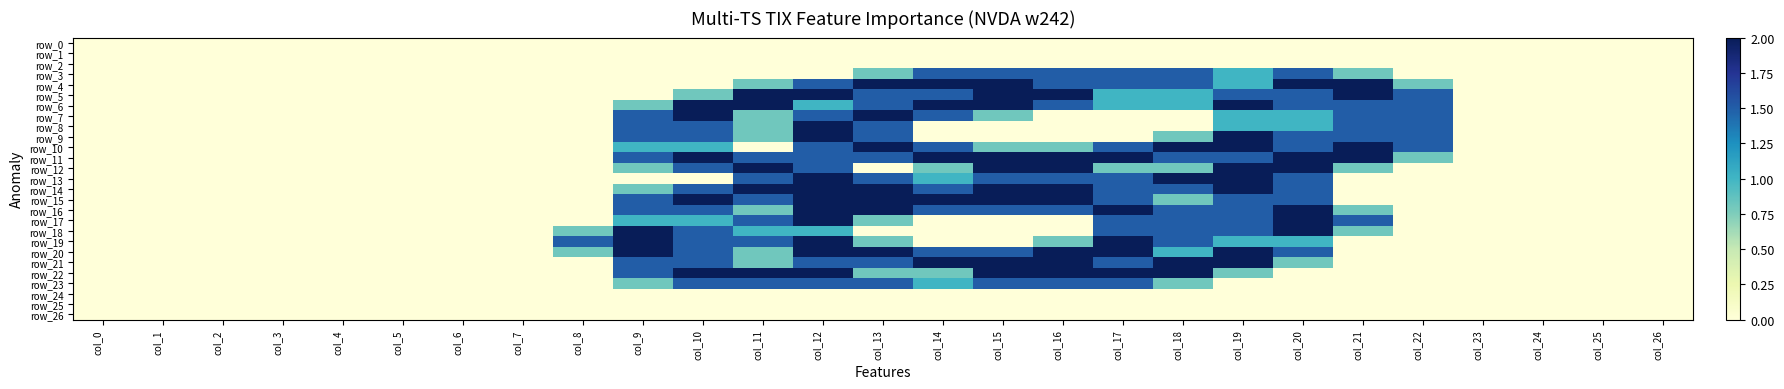

What is the greatest value displayed?

2.0